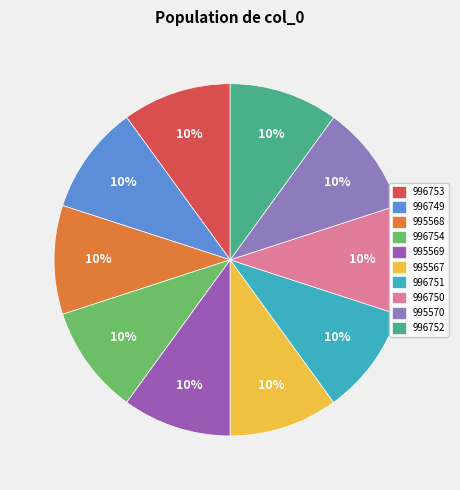

Does 995567 account for over 50% of the chart?

No